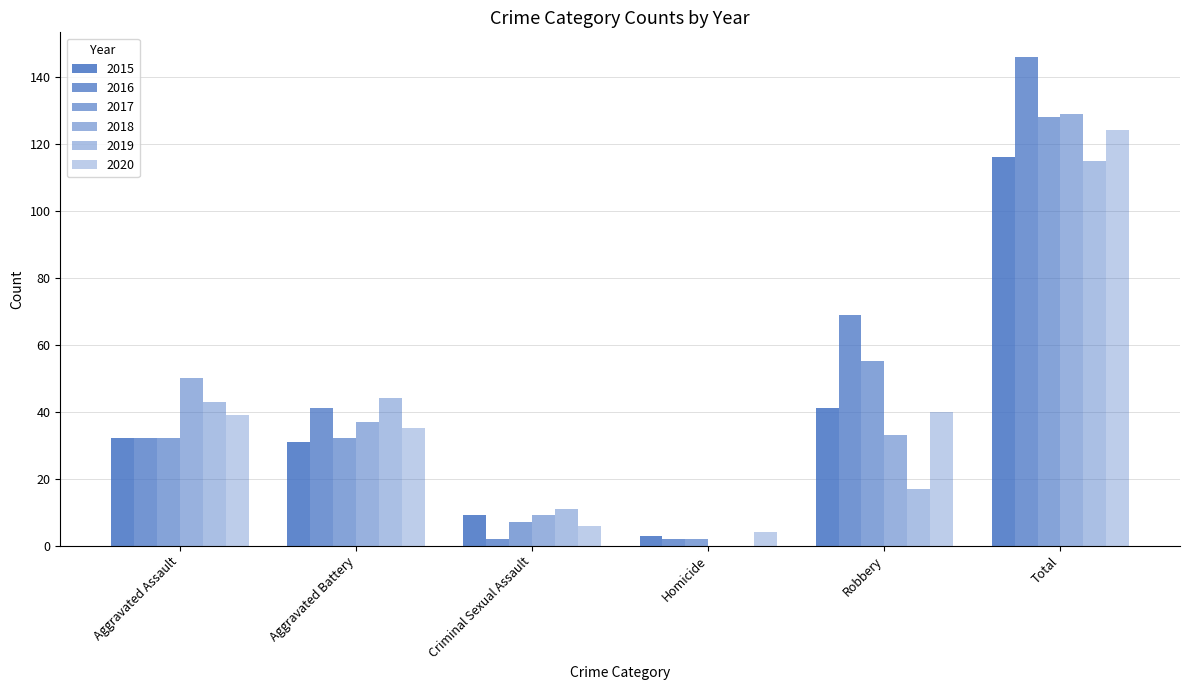

Is it true that 2019 equals 0 at Homicide?

True